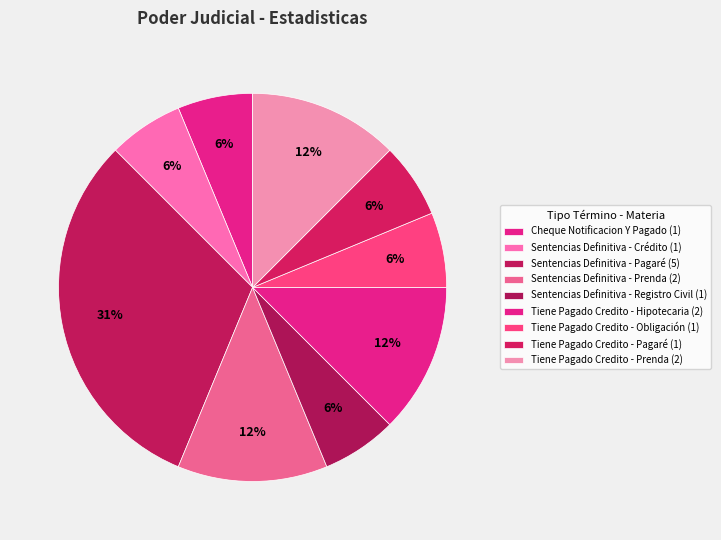

Which category has the smallest portion of the pie?

Cheque Notificacion Y Pagado